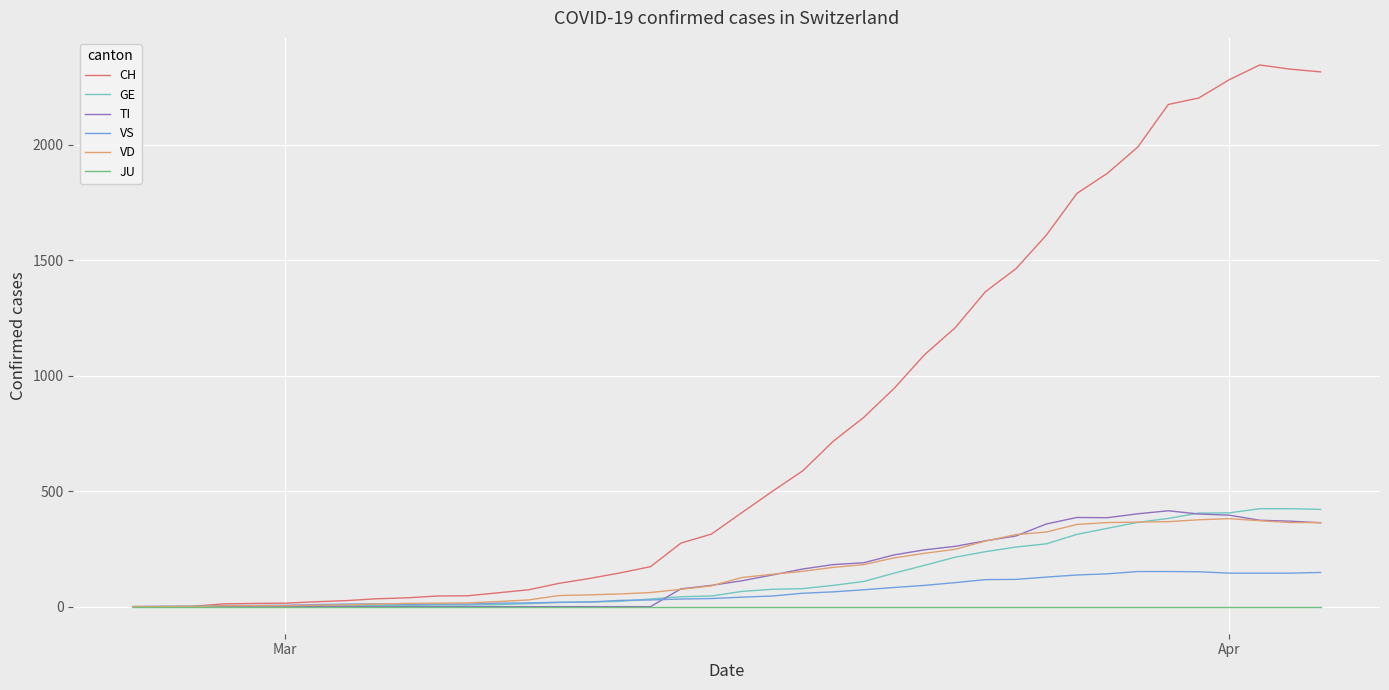

Which series has the widest spread of values?

CH